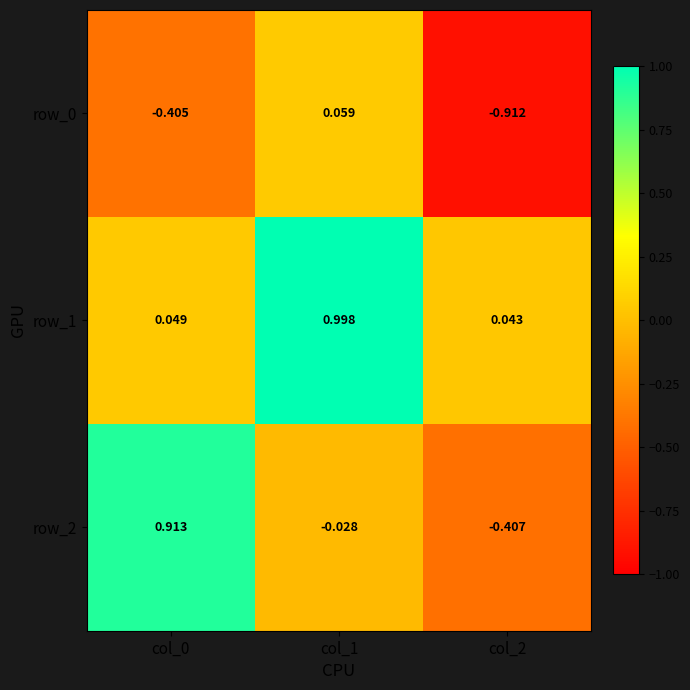

How many data points in row_2 are above 0?

1